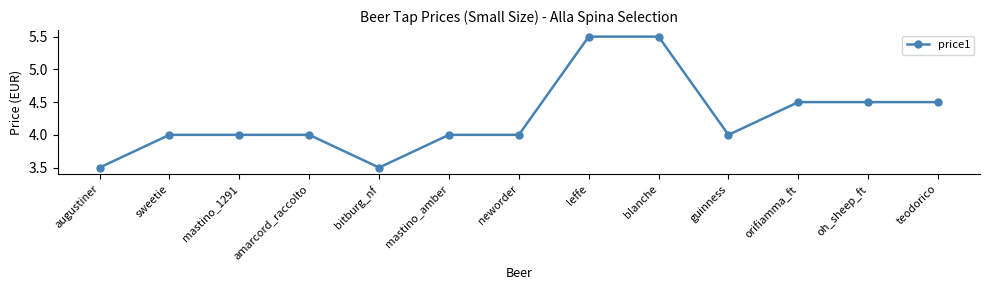

What is the smallest value displayed?

3.5